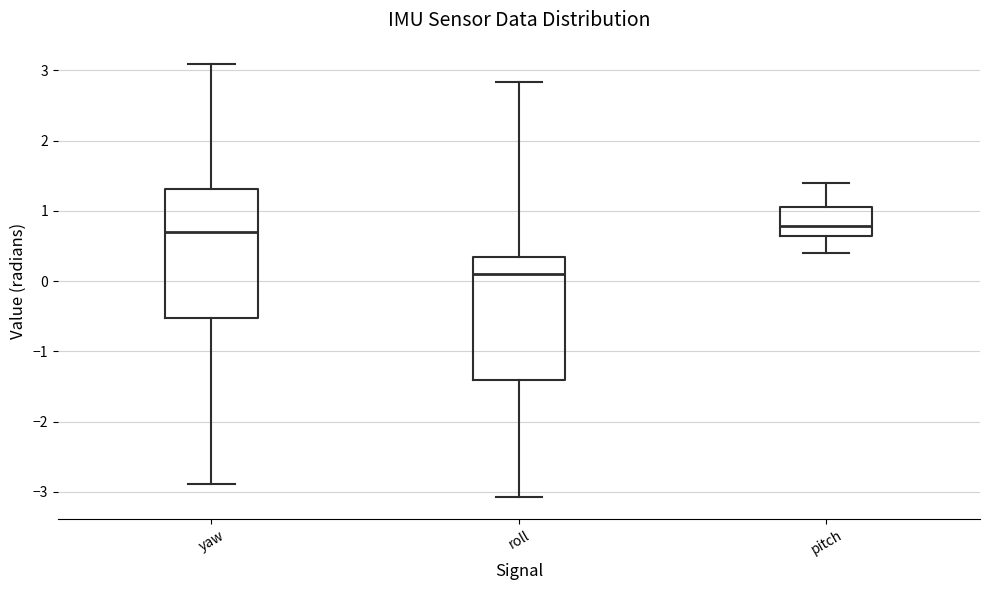

Where does the median line of the box for yaw sit on the y-axis? The values are not printed on the chart, so give them approximately, as read against the axis.

0.7